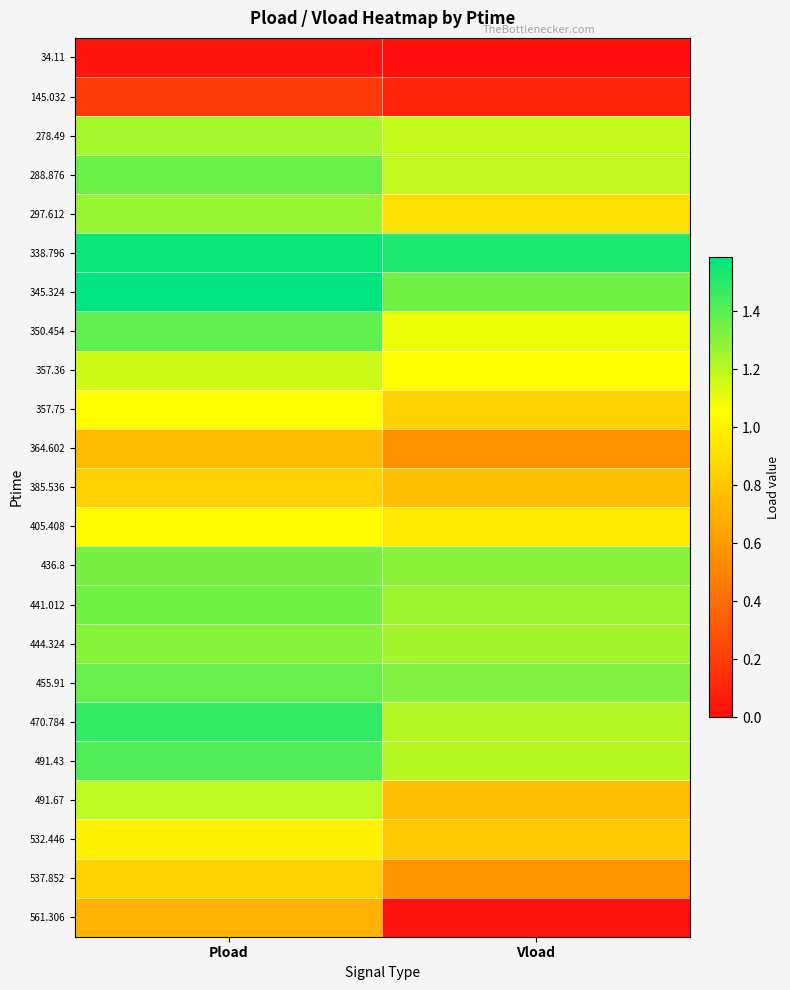

Which label corresponds to the largest value in the chart?

Pload